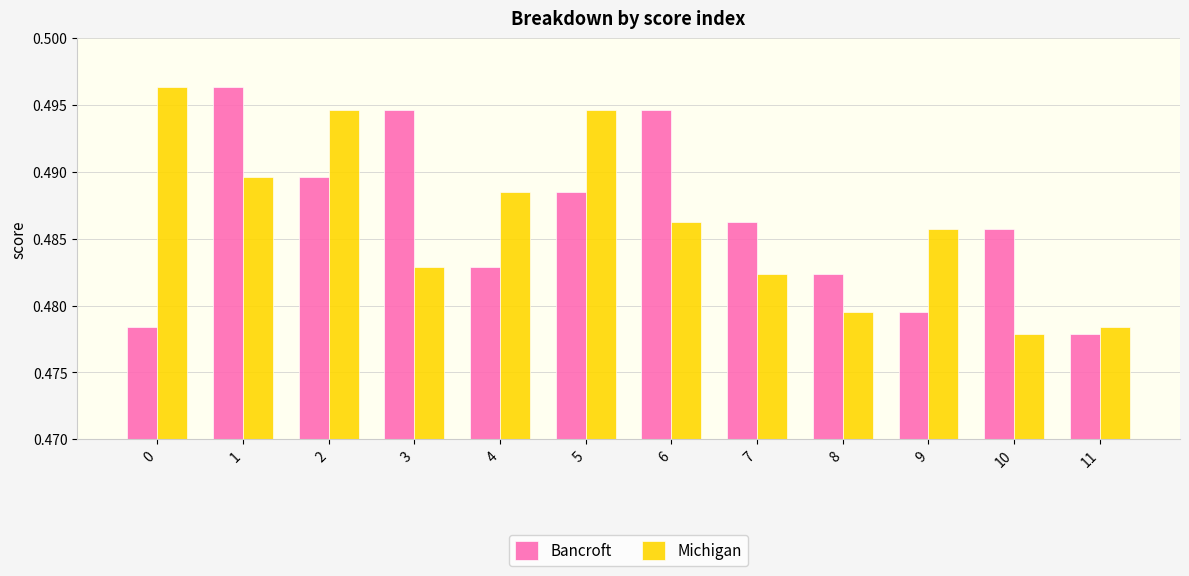

What is the total value across all series at 10?

1.0